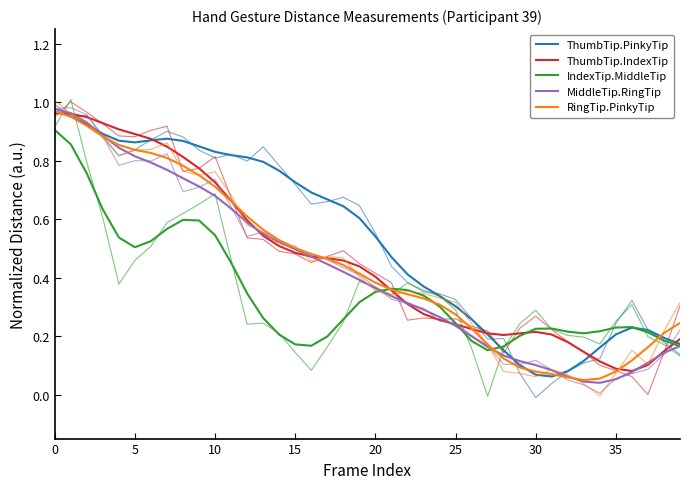

The MiddleTip.RingTip series shows 0.0 at 35. True or false?

False